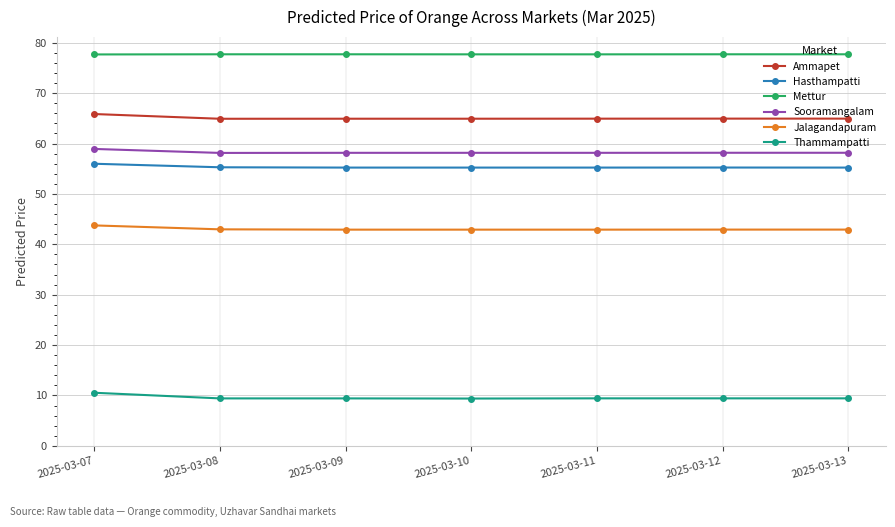

What is the minimum value shown in the chart?

9.4